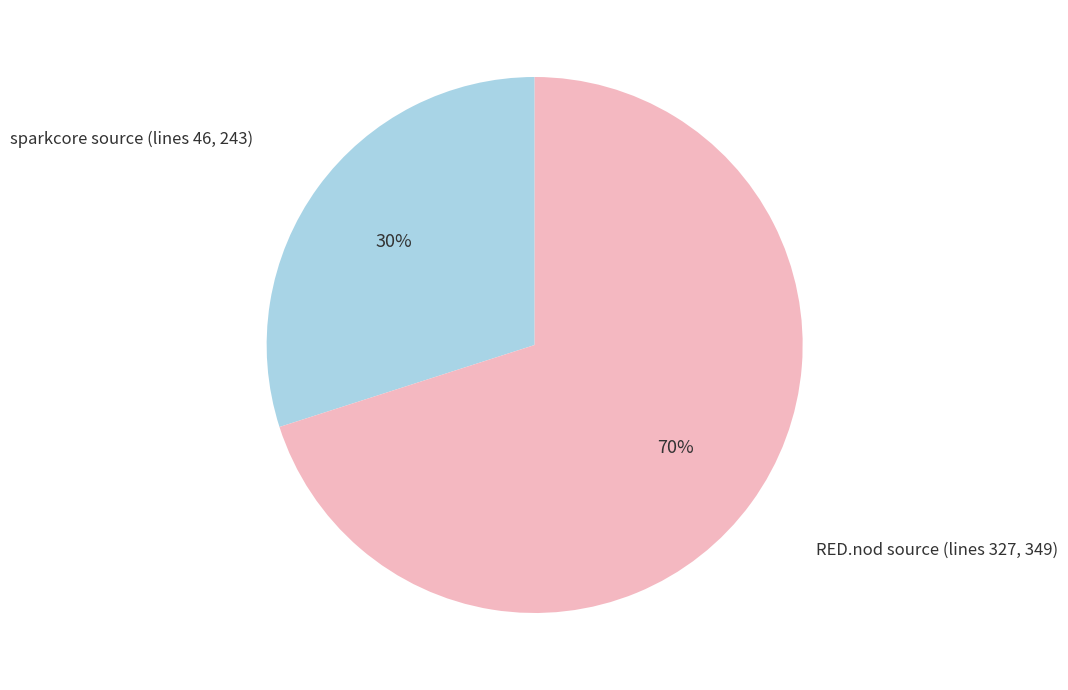

Which slice is the largest?

RED.nod source (lines 327, 349)